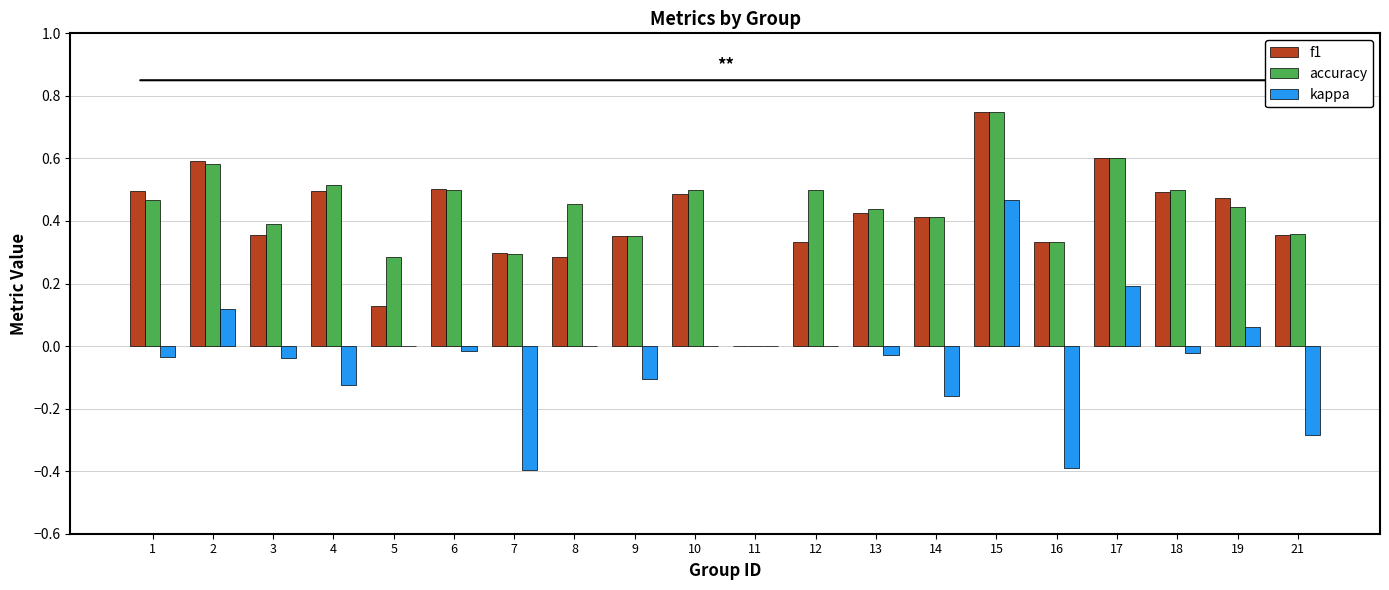

What is the sum of the f1 values at 15 and 9?

1.1